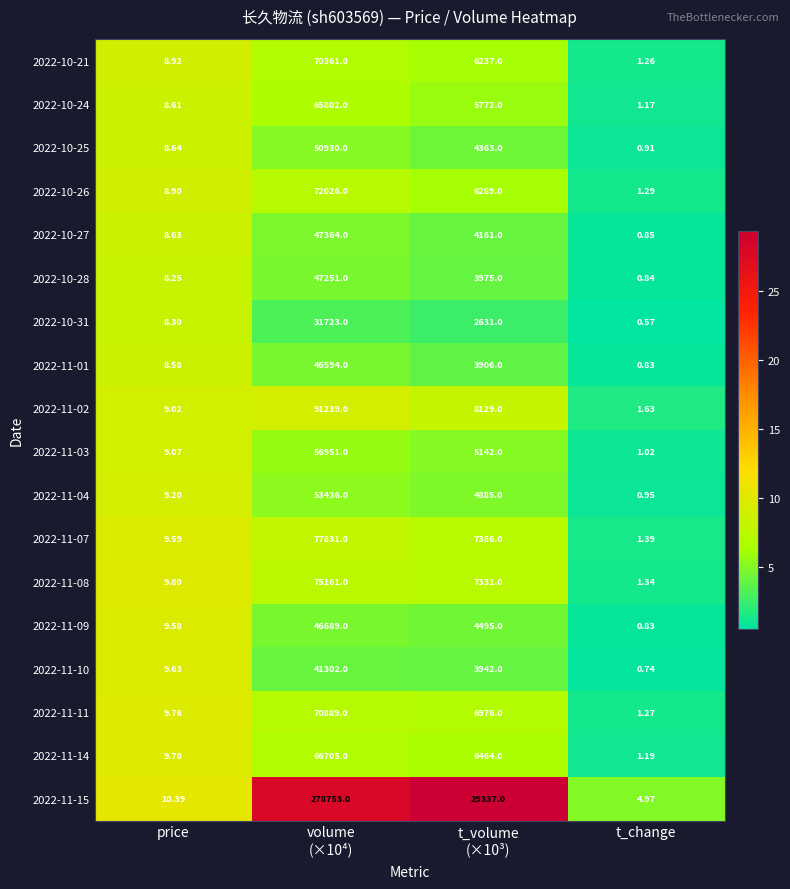

What is the total value across all series at price?

164.7